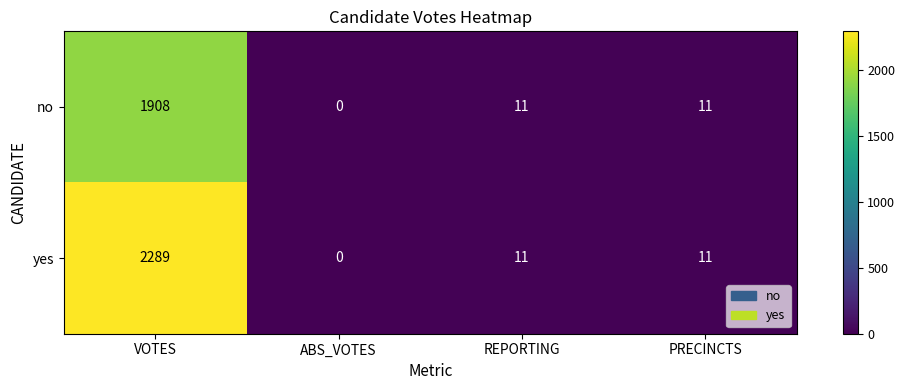

Rank the series by their average value, from highest to lowest.

yes, no